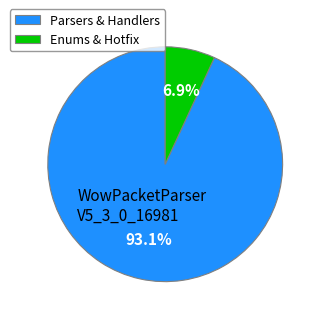

Which slice represents more than half of the pie?

Parsers & Handlers